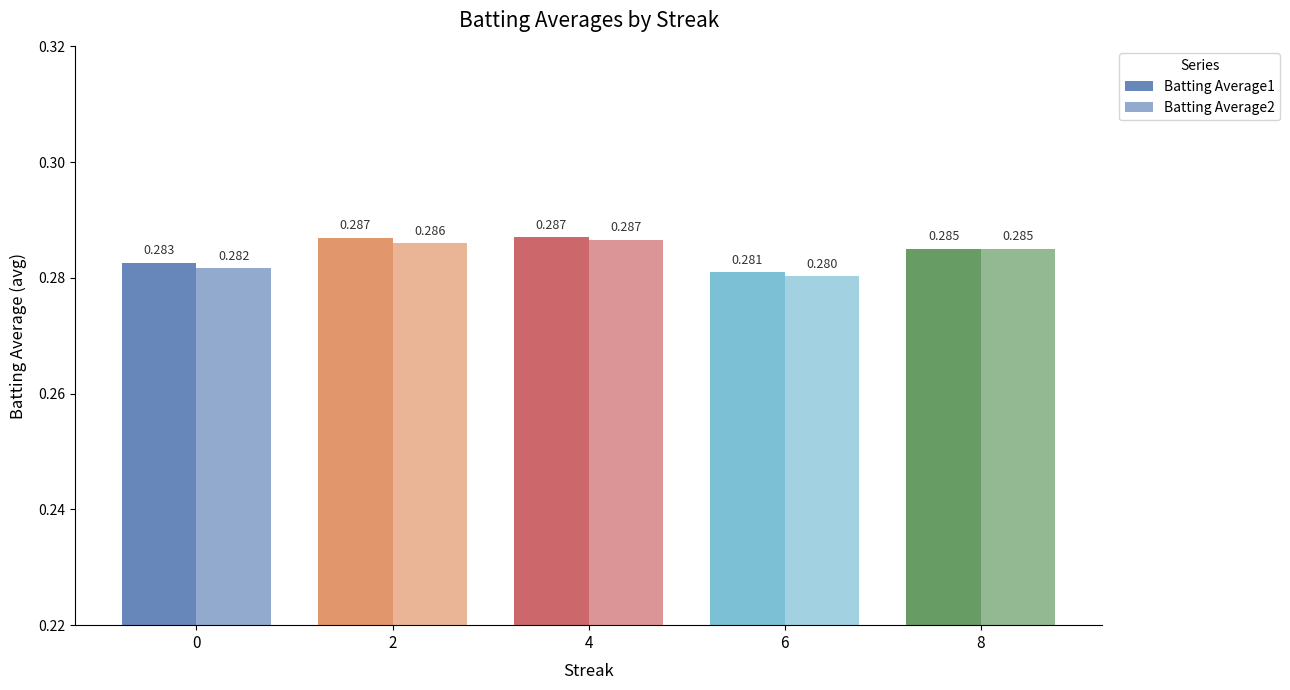

What is the highest value of the Batting Average1 series?

0.3